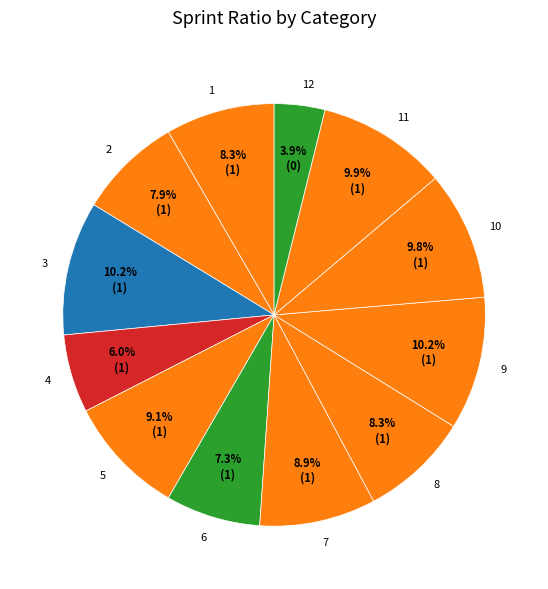

To the nearest percent, what is the difference between the 1 and 6 slice percentages?

1%